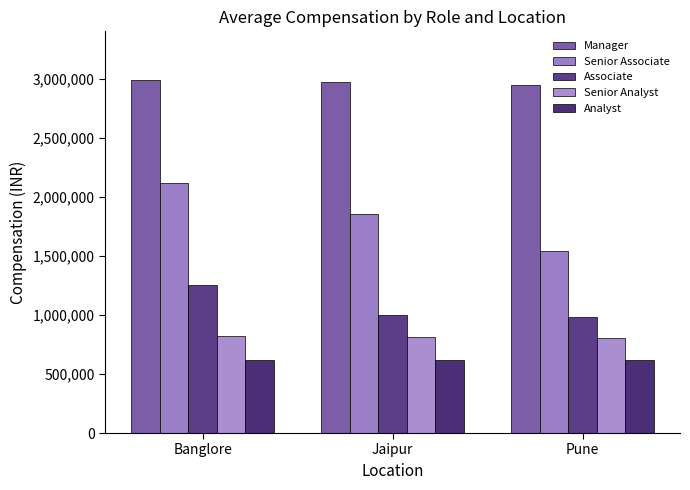

Which series changed the most between Jaipur and Pune?

Senior Associate